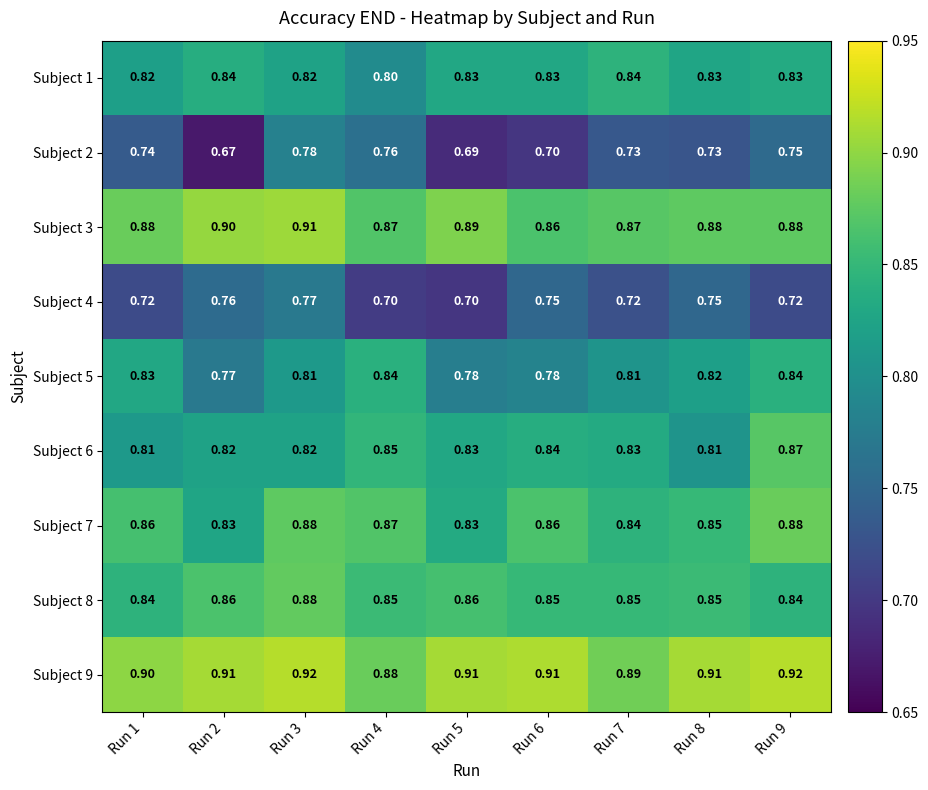

Rank the series by their maximum value, from highest to lowest.

Subject 9, Subject 3, Subject 7, Subject 8, Subject 6, Subject 1, Subject 5, Subject 2, Subject 4